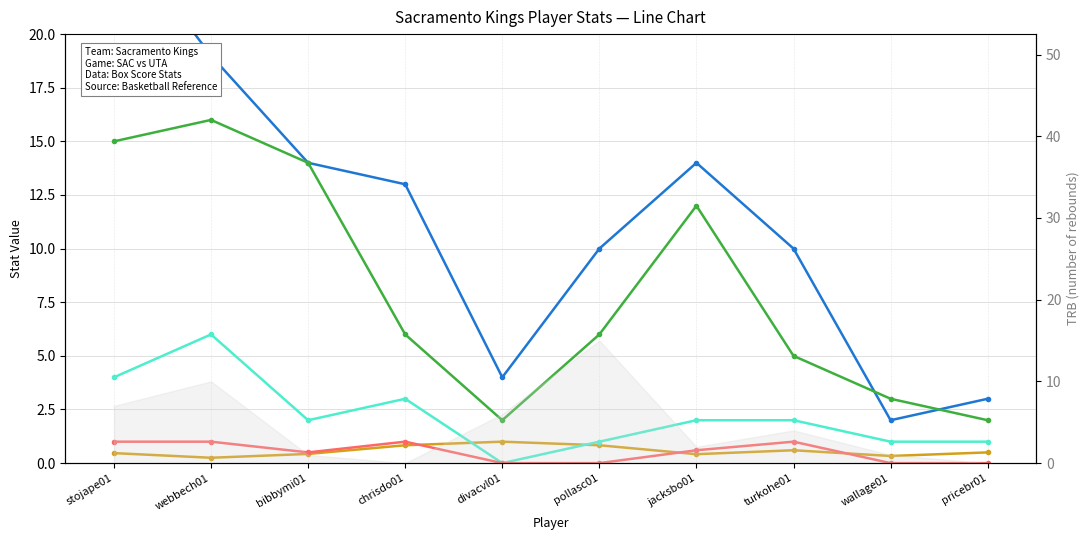

What is the difference between the second highest and second lowest values in the FT% (SAC) series?

1.0